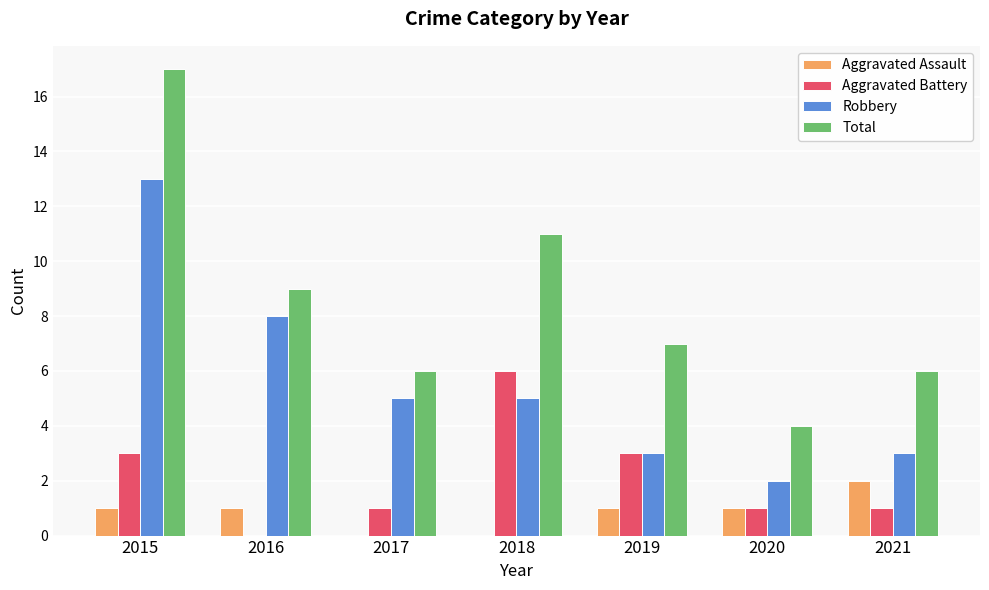

What is the average value of the Aggravated Battery series?

2